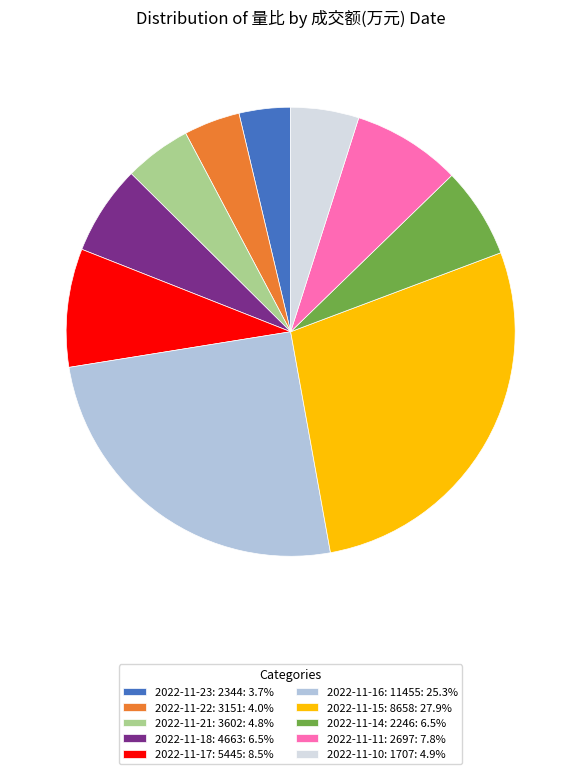

Does 2022-11-11: 2697: 7.8% represent more than half of the total?

No